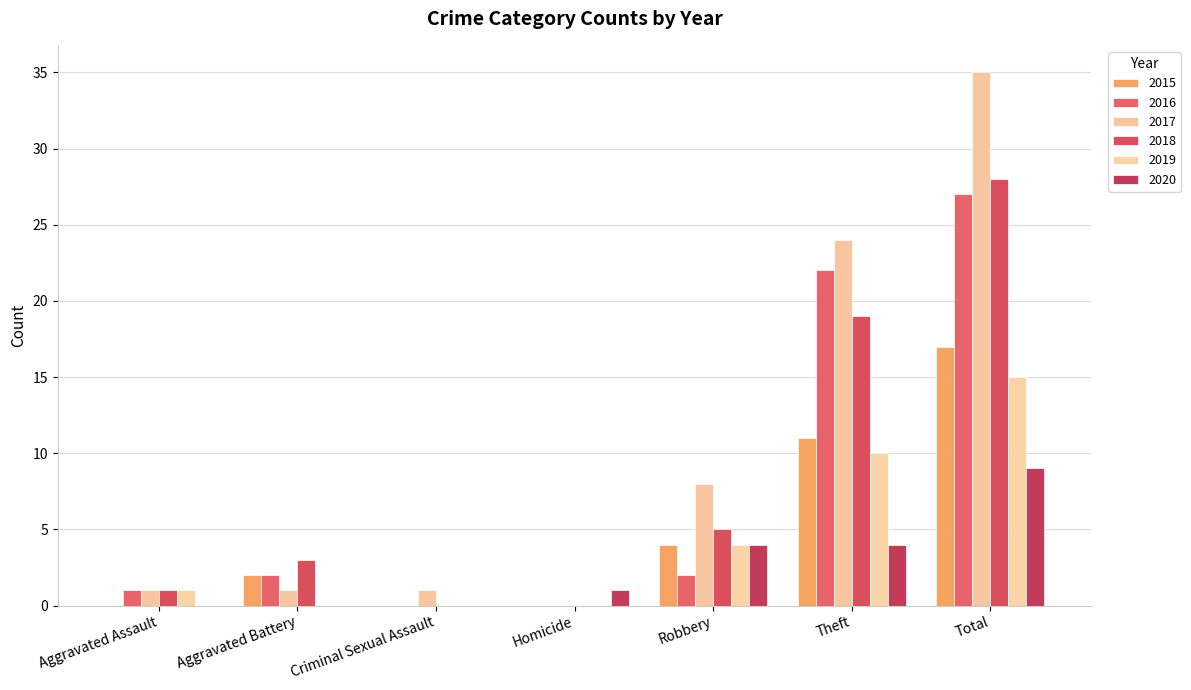

At which category does the chart reach its peak across all series?

Total